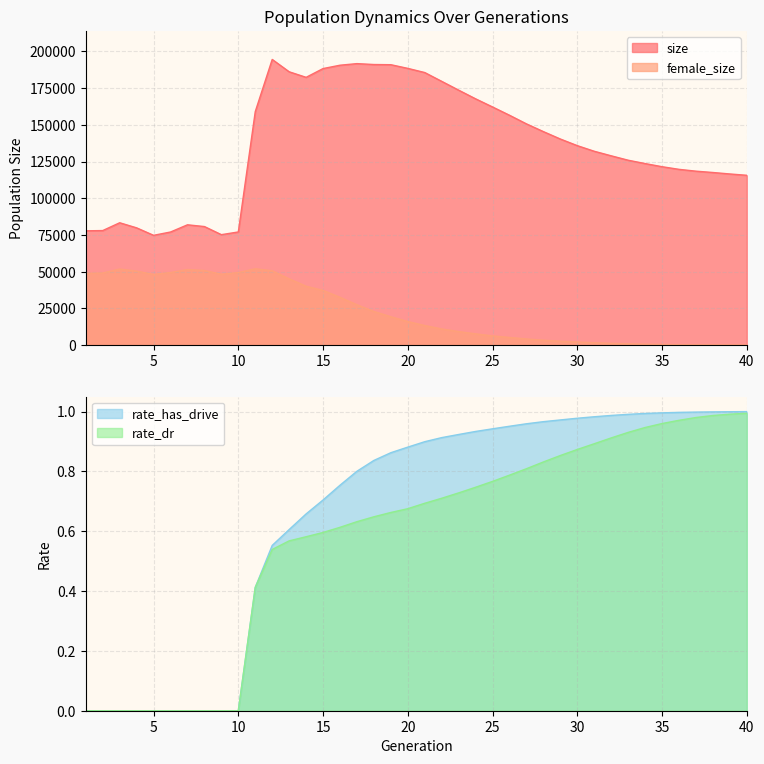

Reading left to right, transcribe all the data shown in this chart.

size: 77825.0	77989.0	83311.0	79837.0	74751.0	77008.0	81914.0	80723.0	75200.0	77040.0	159032.0	194554.0	186148.0	182369.0	188343.0	190626.0	191711.0	191102.0	190975.0	188473.0	185636.0	179641.0	173638.0	167739.0	162185.0	156549.0	150670.0	145401.0	140354.0	135839.0	132017.0	128919.0	125917.0	123632.0	121495.0	119700.0	118454.0	117549.0	116549.0	115642.0
female_size: 48819.0	49080.0	51797.0	50370.0	48098.0	49420.0	51441.0	50785.0	48231.0	49403.0	51973.0	50606.0	45103.0	40087.0	37209.0	32530.0	27457.0	22871.0	19289.0	16013.0	13320.0	10976.0	9183.0	7642.0	6250.0	5187.0	4170.0	3304.0	2611.0	2116.0	1590.0	1162.0	857.0	586.0	393.0	233.0	160.0	105.0	60.0	28.0
rate_dr: 0.0	0.0	0.0	0.0	0.0	0.0	0.0	0.0	0.0	0.0	0.4	0.5	0.6	0.6	0.6	0.6	0.6	0.6	0.7	0.7	0.7	0.7	0.7	0.7	0.8	0.8	0.8	0.8	0.9	0.9	0.9	0.9	0.9	0.9	1.0	1.0	1.0	1.0	1.0	1.0
rate_has_drive: 0.0	0.0	0.0	0.0	0.0	0.0	0.0	0.0	0.0	0.0	0.4	0.6	0.6	0.7	0.7	0.8	0.8	0.8	0.9	0.9	0.9	0.9	0.9	0.9	0.9	1.0	1.0	1.0	1.0	1.0	1.0	1.0	1.0	1.0	1.0	1.0	1.0	1.0	1.0	1.0